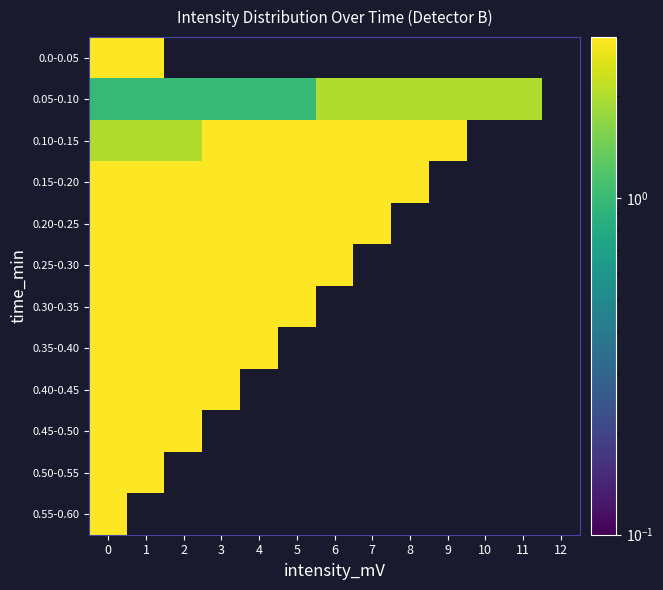

List the series in order of their overall mean, lowest first.

0.0-0.05, 0.05-0.10, 0.10-0.15, 0.15-0.20, 0.20-0.25, 0.25-0.30, 0.30-0.35, 0.35-0.40, 0.40-0.45, 0.45-0.50, 0.50-0.55, 0.55-0.60